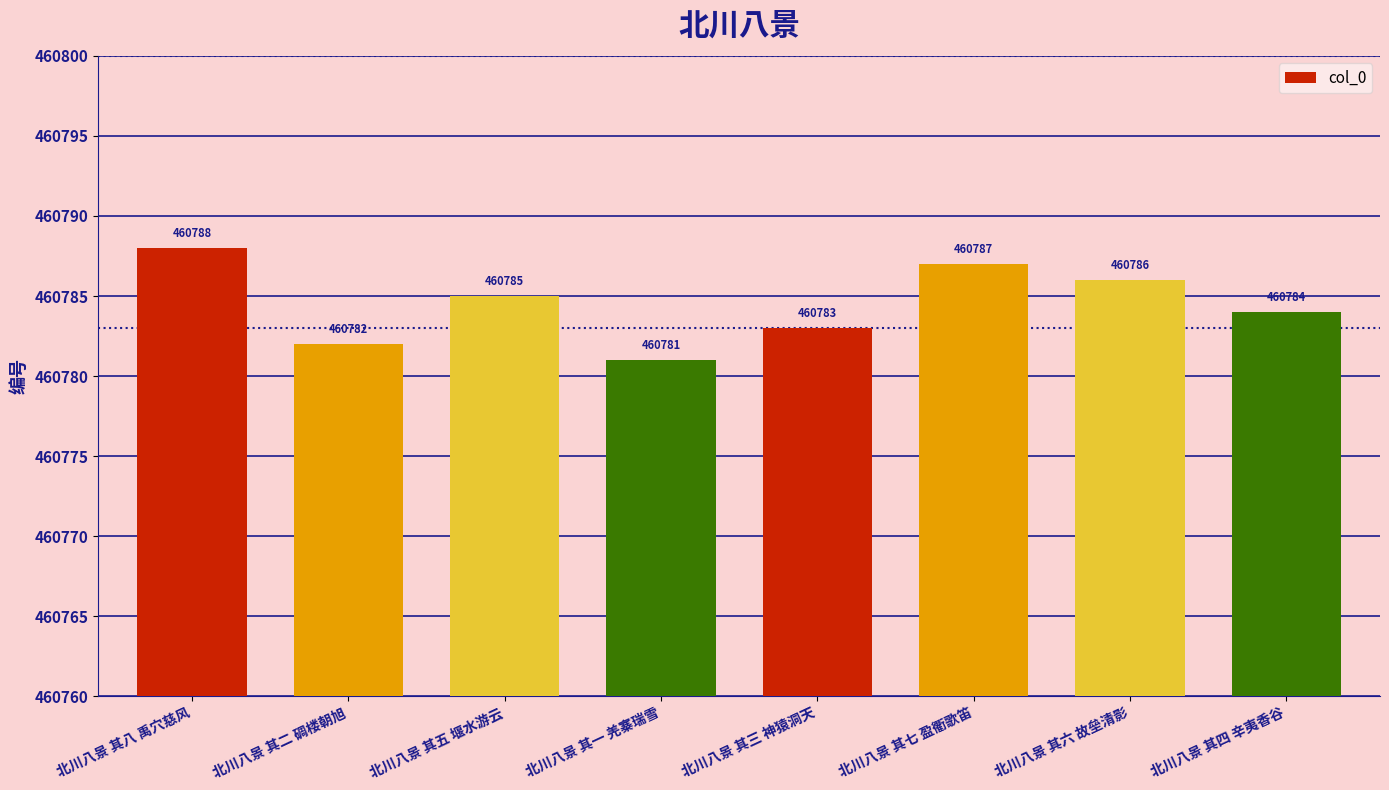

Does the chart contain any negative values?

No